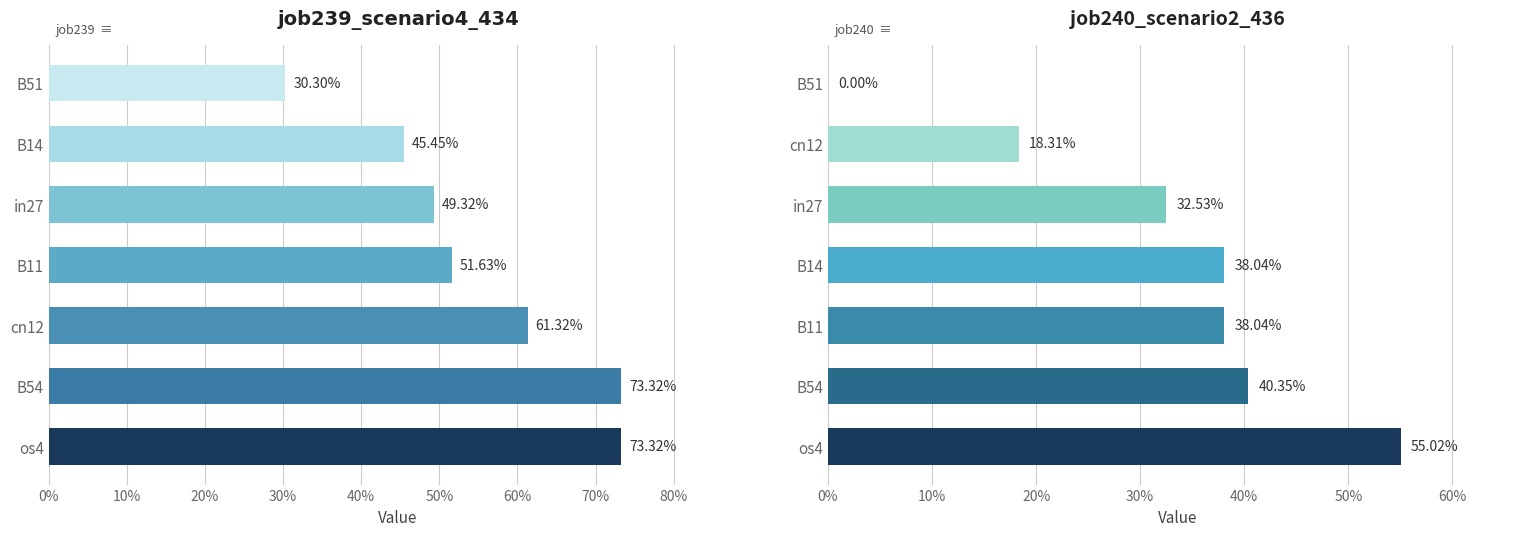

True or false: job240_scenario2_436 has a value of 0.4 at B54.

True